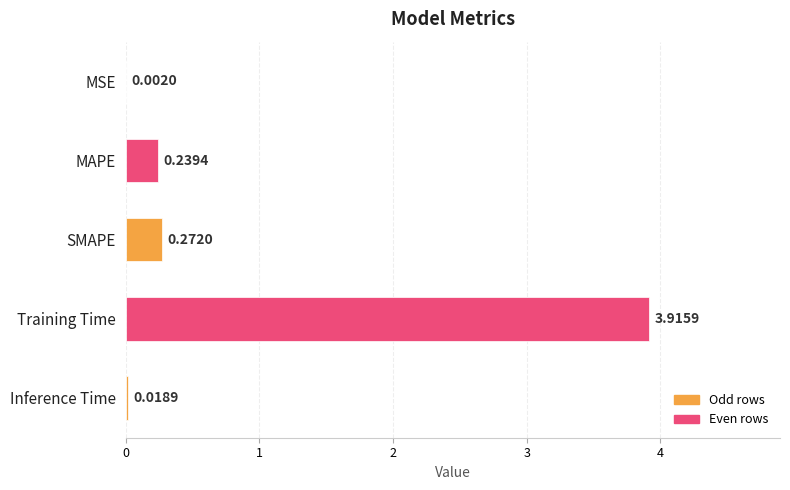

Which has a higher value, Training Time or Inference Time?

Training Time